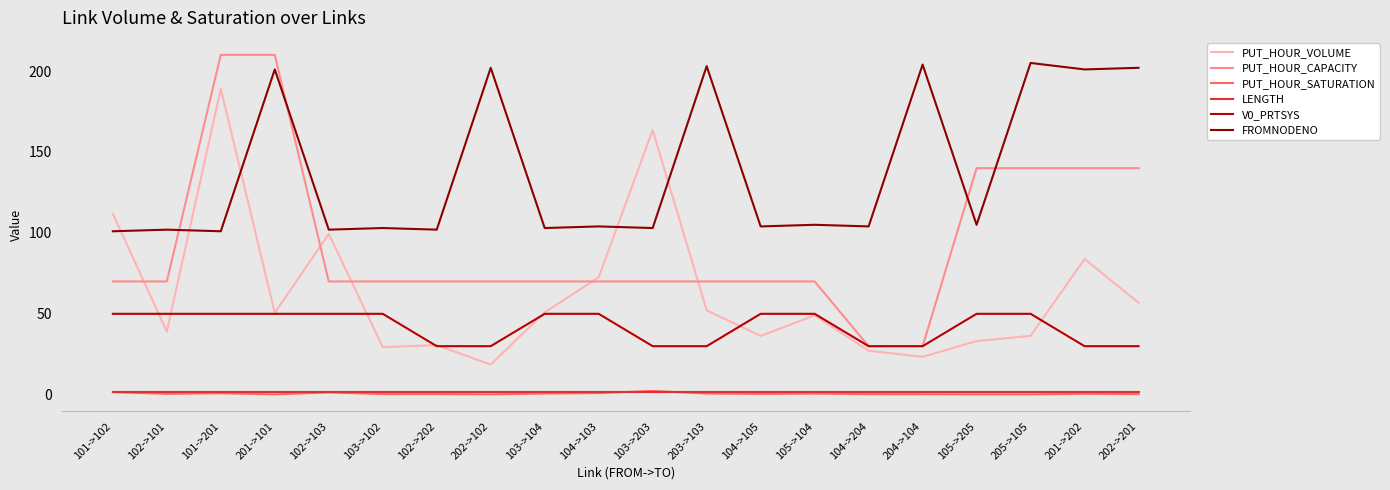

The value of V0_PRTSYS at 203->103 is 30.0. True or false?

True